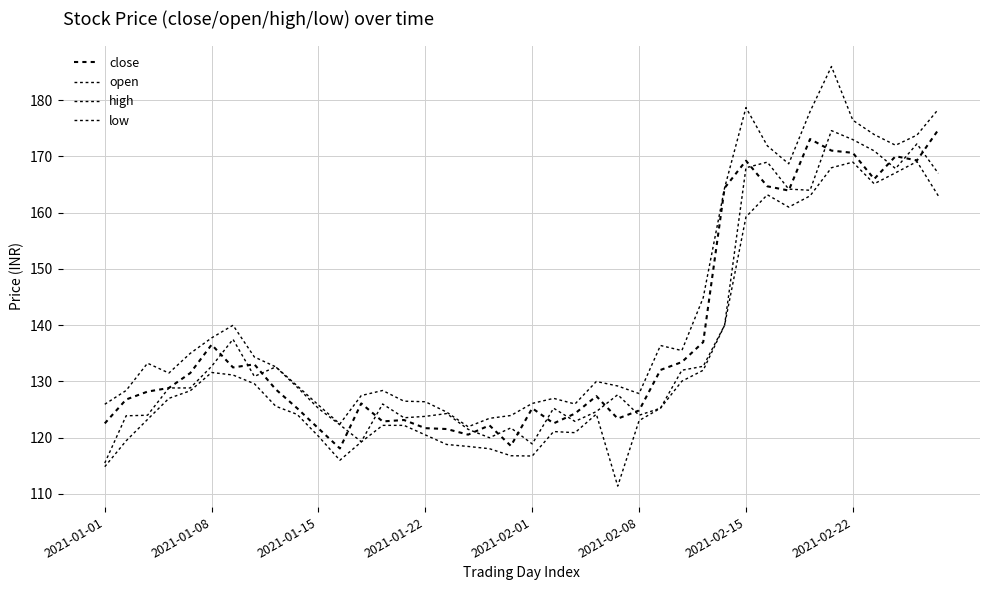

In open, how many points are higher than both neighbors (excluding endpoints)?

10